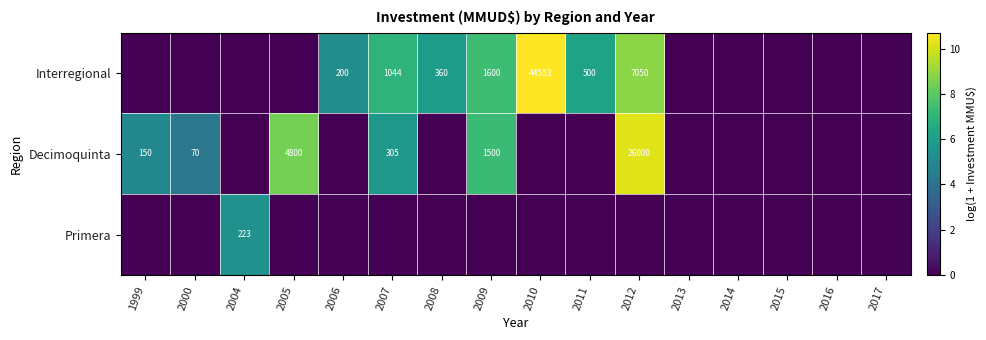

True or false: Interregional has a value of 44553 at 2010.

True